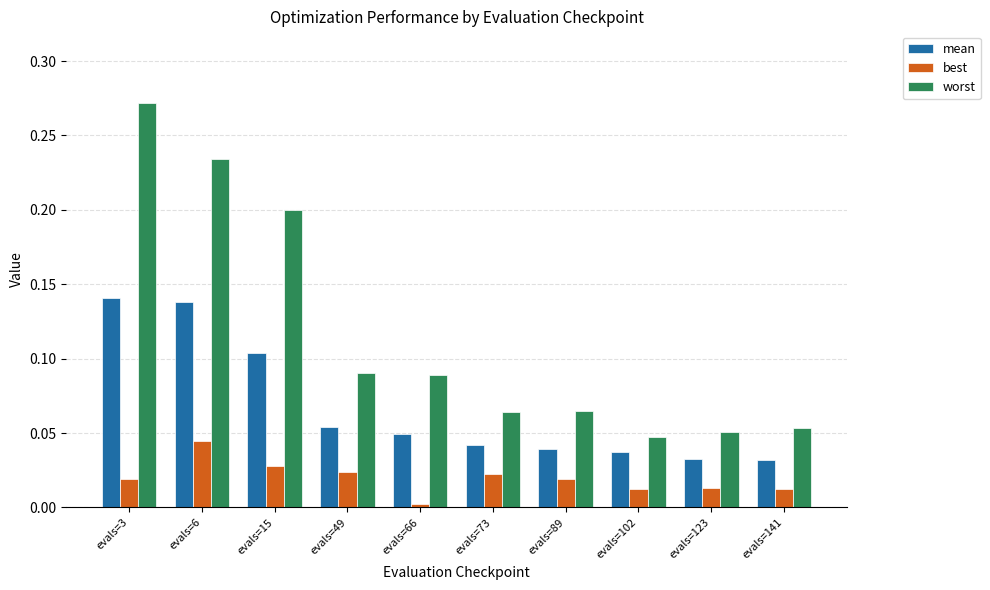

How many data points does each series have?

10